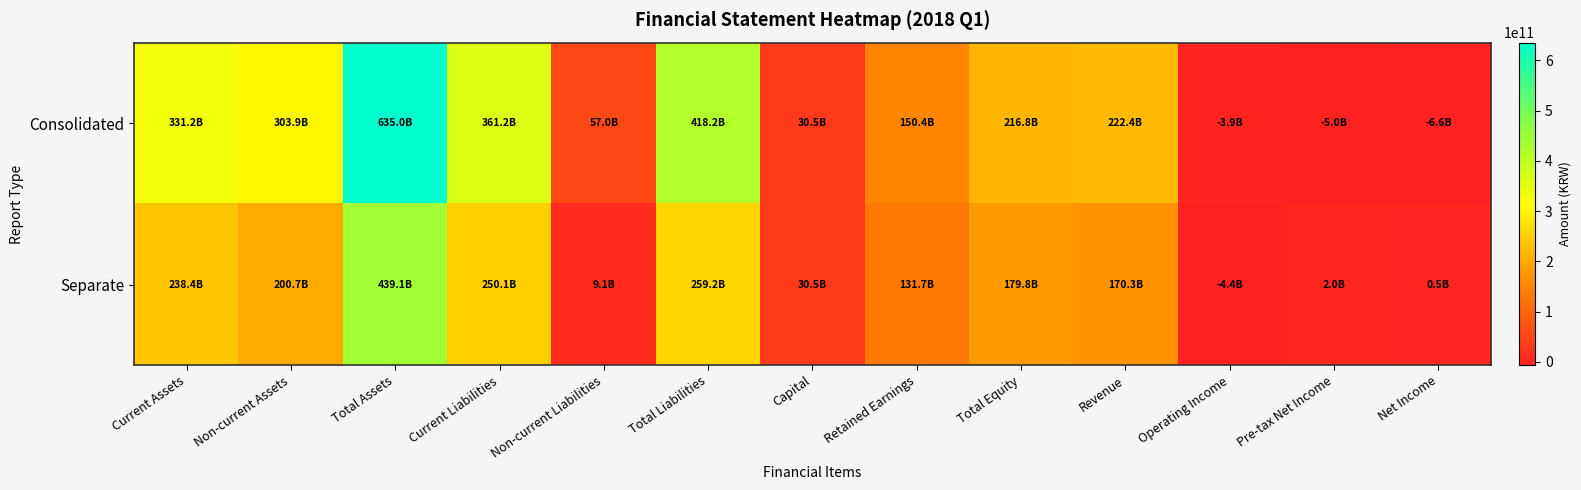

List the series in order of their peak value, lowest first.

Separate, Consolidated